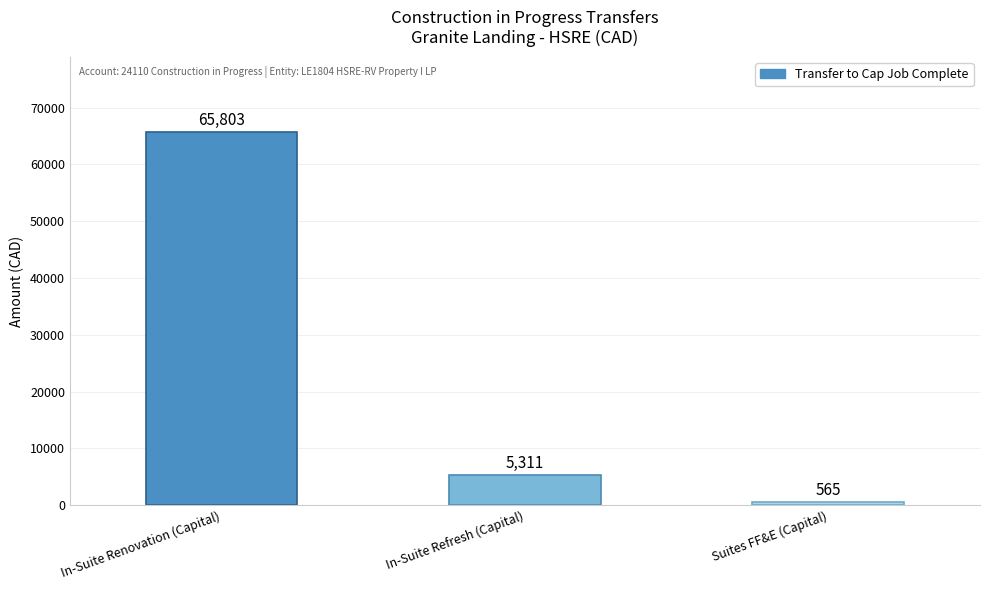

What is the average value?

23892.8